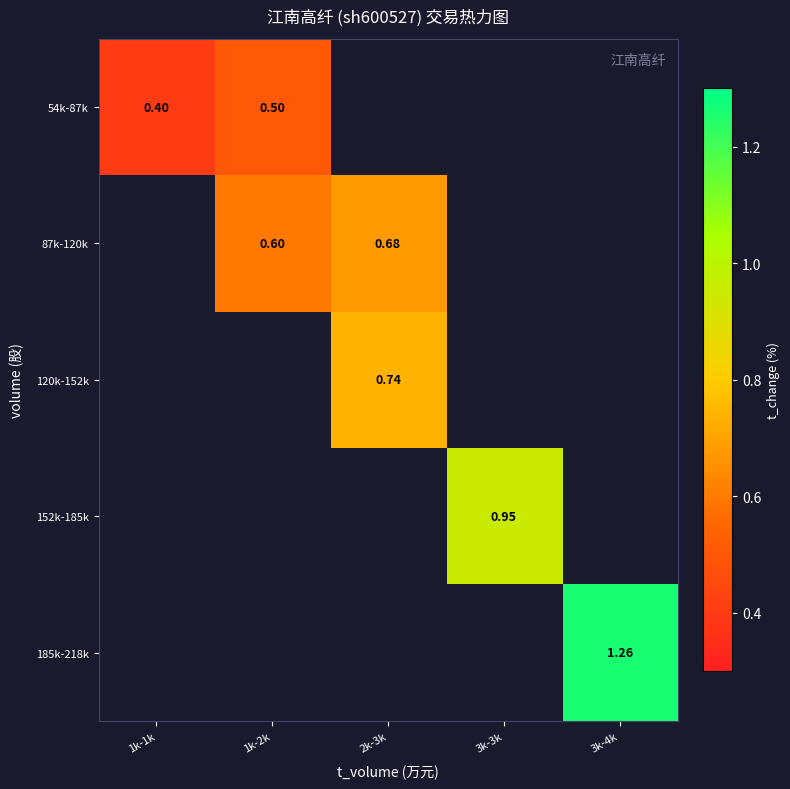

Rank the series by their maximum value, from lowest to highest.

54k-87k, 87k-120k, 120k-152k, 152k-185k, 185k-218k